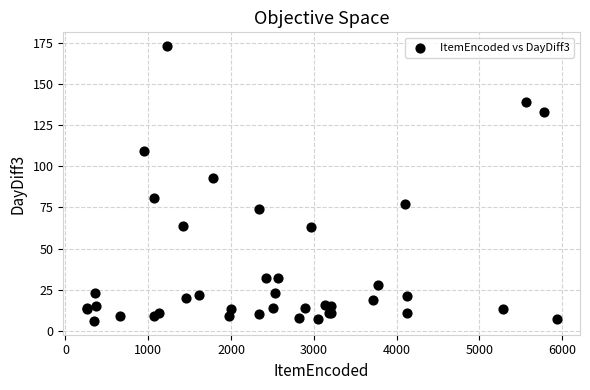

What Y value in the scatter plot is closest to 89?

93